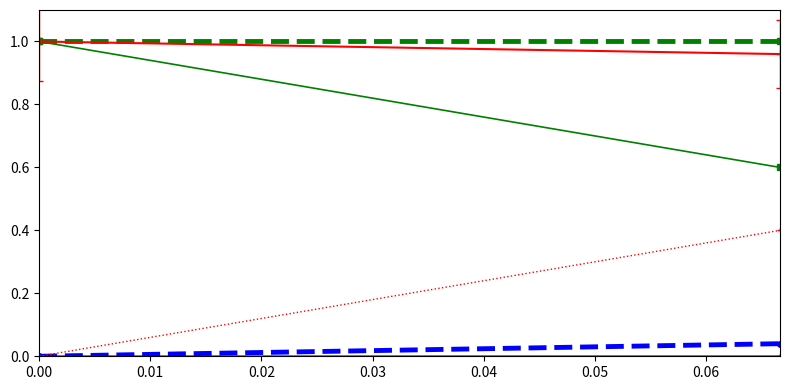

Is it true that ast prob over equals 0.1 at 0.02?

False